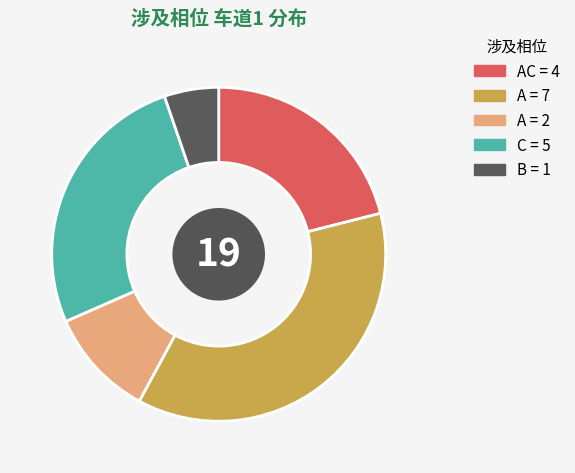

Is there any slice that represents more than half of the pie?

No